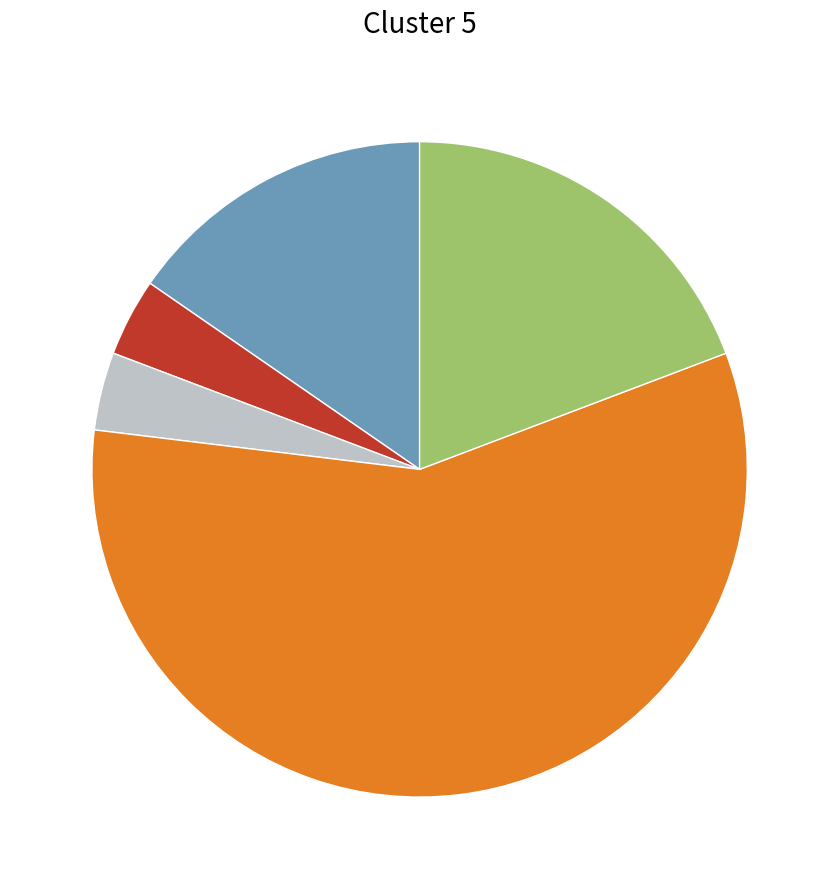

Is there a majority slice in this chart?

Yes